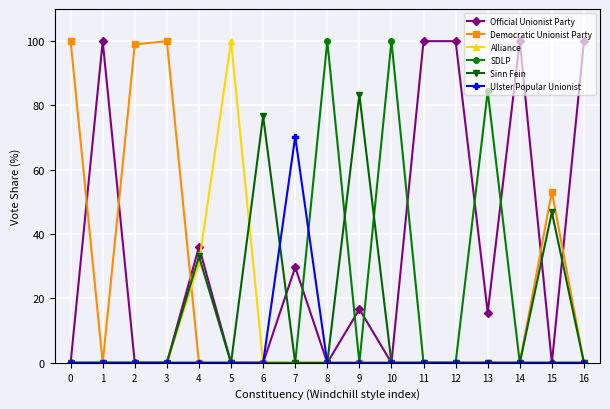

What is the value of the Democratic Unionist Party point at the 1st from the left?

100.0